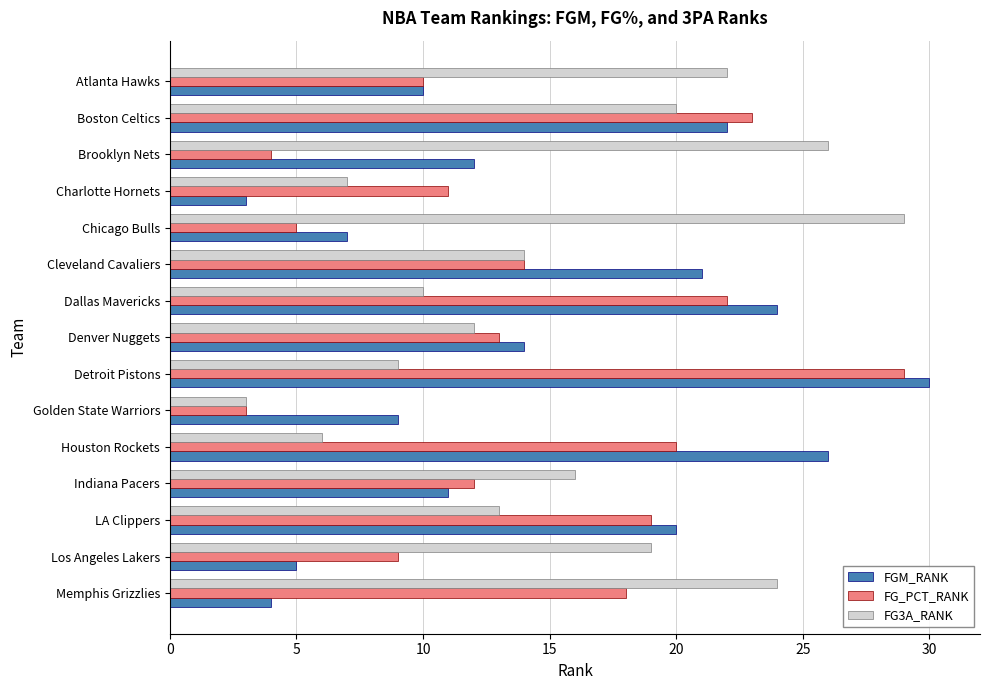

Rank the series at Brooklyn Nets from highest to lowest value.

FG3A_RANK, FGM_RANK, FG_PCT_RANK